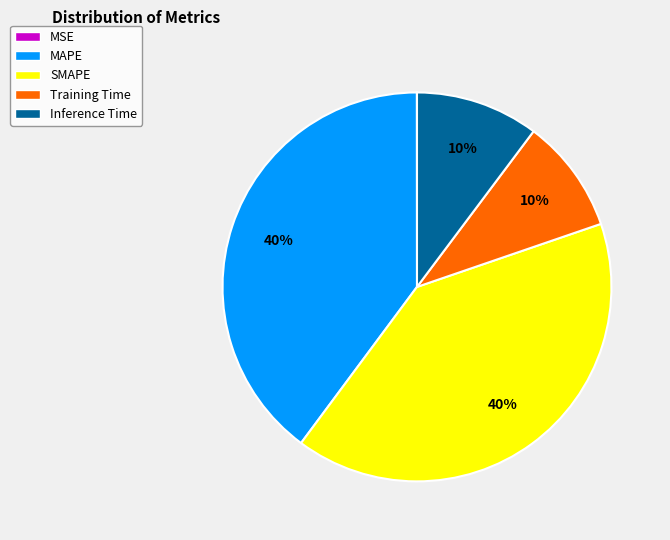

True or false: Inference Time accounts for 1% of the total.

False